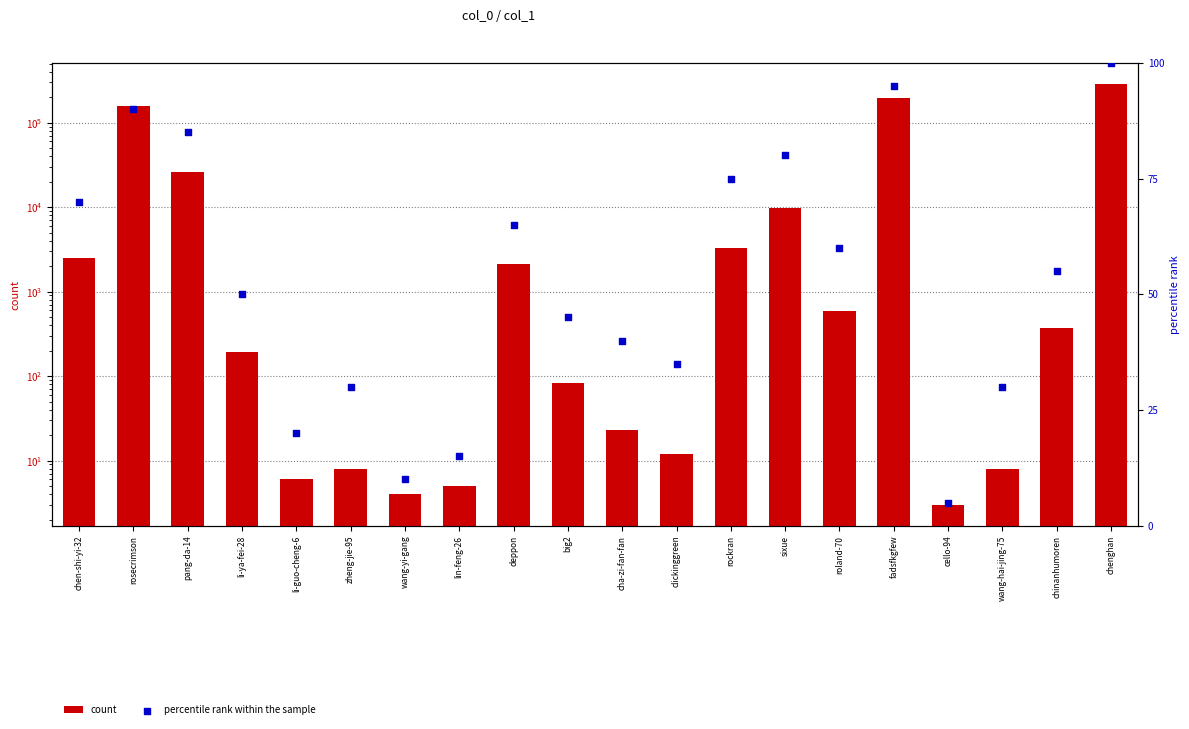

Which series has the largest total across all categories?

count